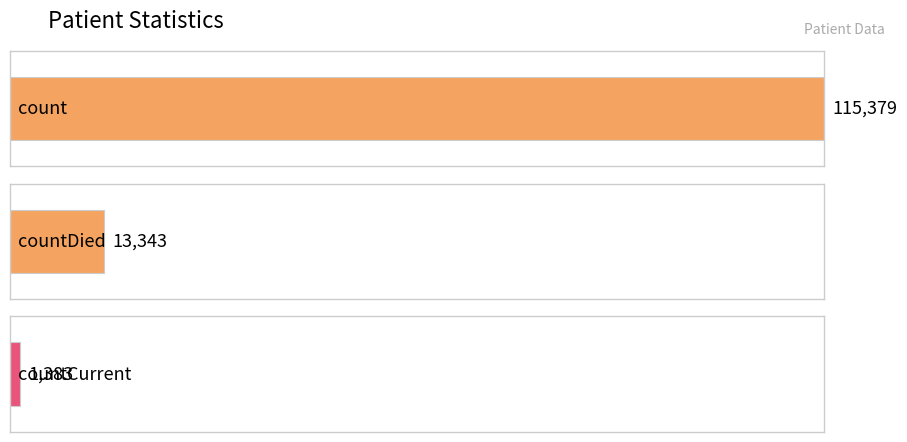

Is it true that the value at countCurrentSuspected is 80048?

False